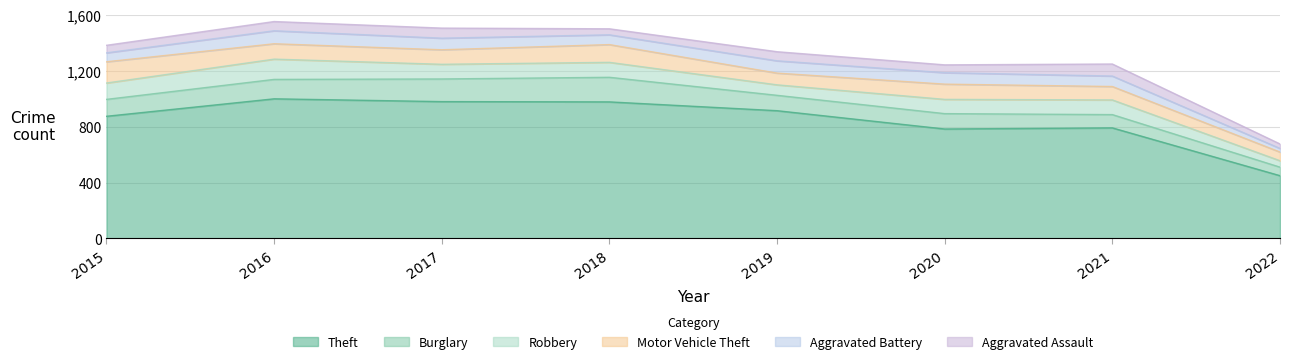

Count the number of data series in this chart.

6